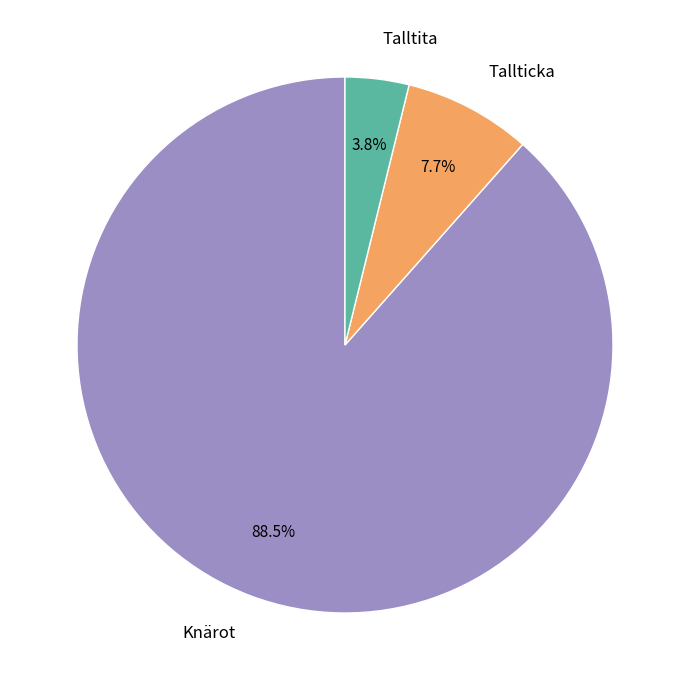

Is there a majority slice in this chart?

Yes